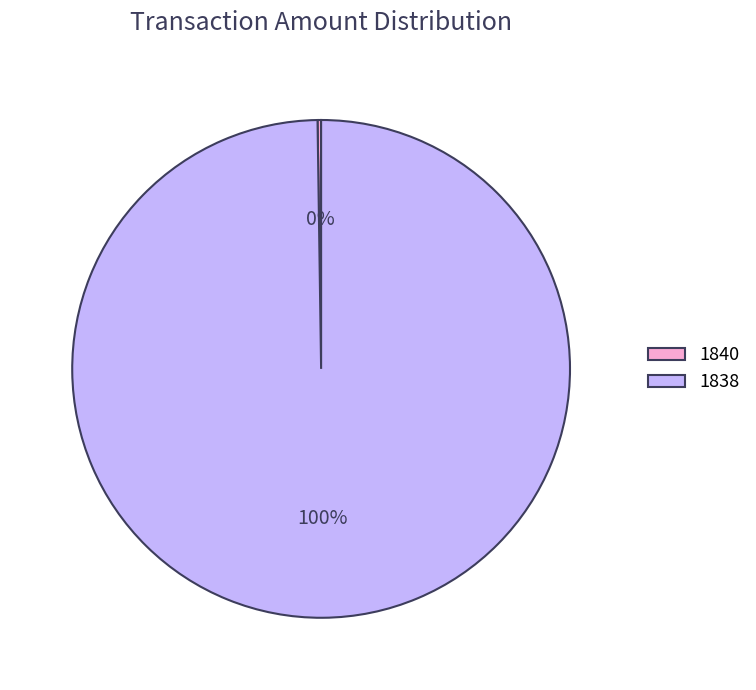

Is there any slice that represents more than half of the pie?

Yes